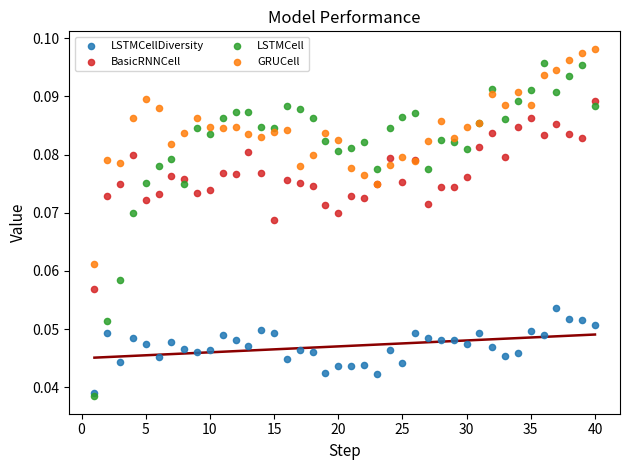

What are all the series names shown in the legend?

LSTMCellDiversity, BasicRNNCell, LSTMCell, GRUCell